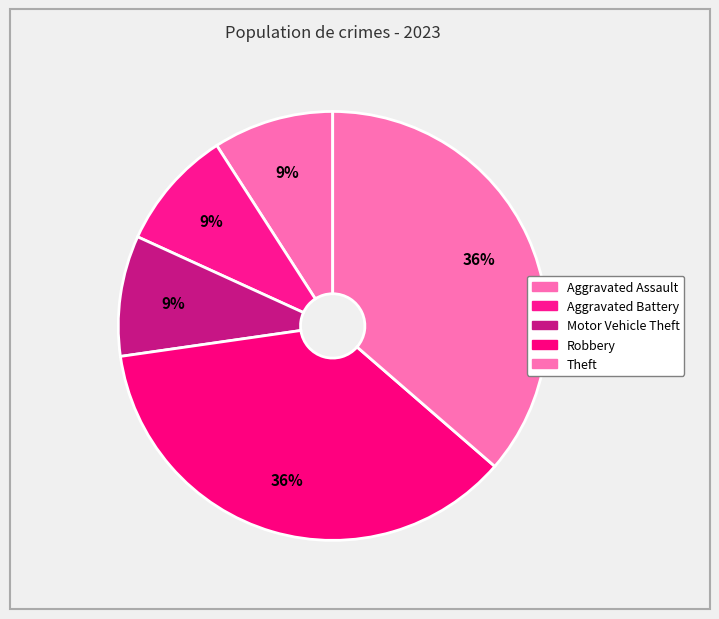

Combined, what portion of the pie is Aggravated Assault and Theft?

45.5%